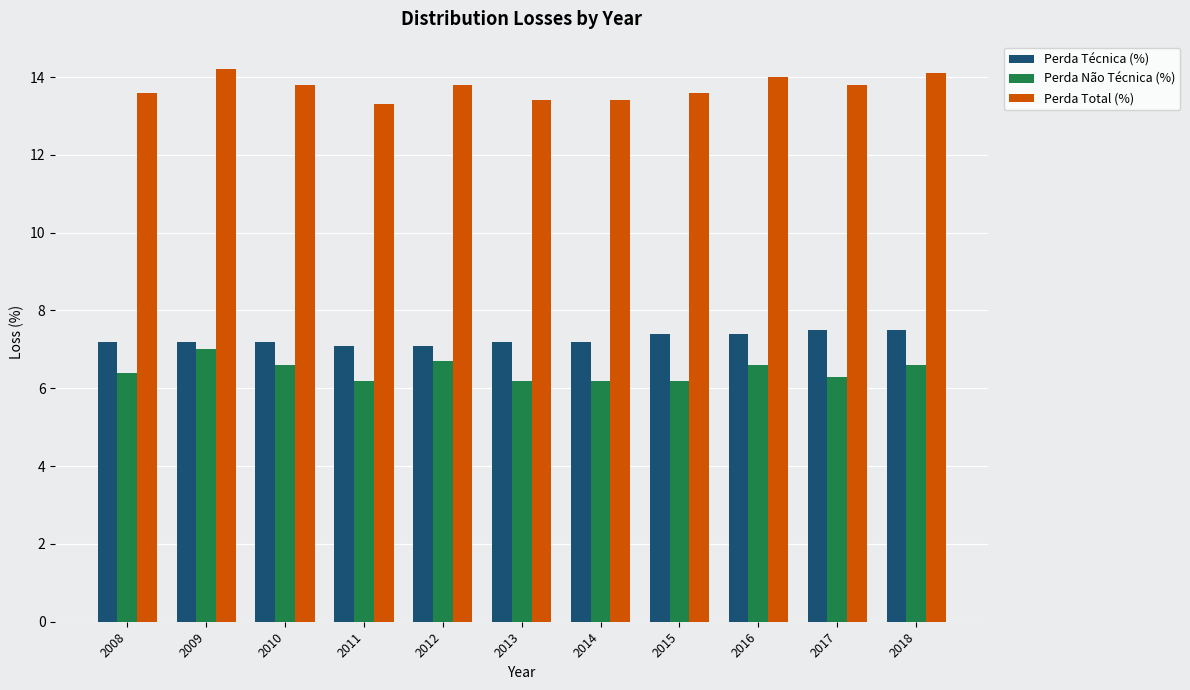

Reading left to right, transcribe all the data shown in this chart.

Perda Técnica (%): 7.2	7.2	7.2	7.1	7.1	7.2	7.2	7.4	7.4	7.5	7.5
Perda Não Técnica (%): 6.4	7.0	6.6	6.2	6.7	6.2	6.2	6.2	6.6	6.3	6.6
Perda Total (%): 13.6	14.2	13.8	13.3	13.8	13.4	13.4	13.6	14.0	13.8	14.1